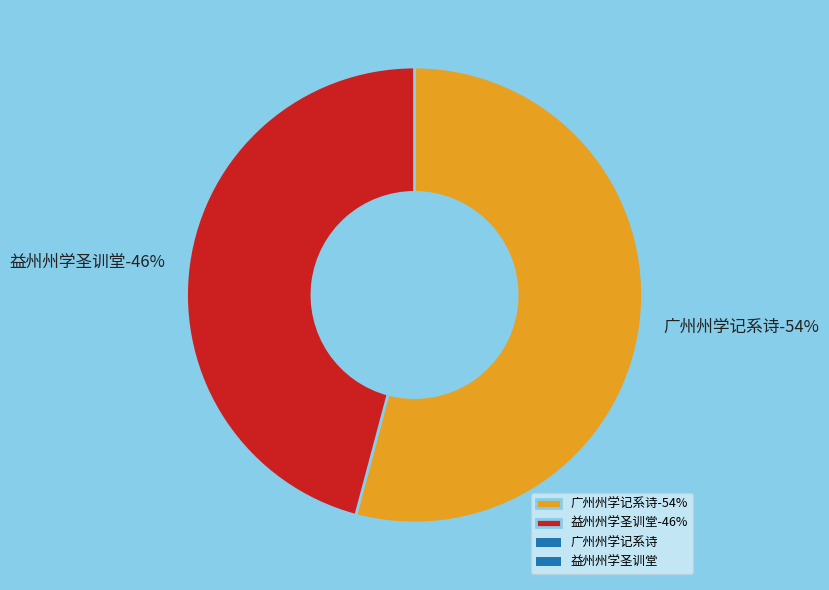

Between 广州州学记系诗 and 益州州学圣训堂, which is larger?

广州州学记系诗